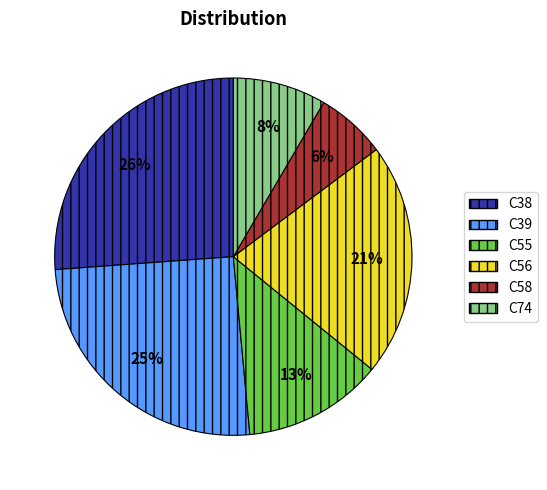

How many segments does this pie chart have?

6